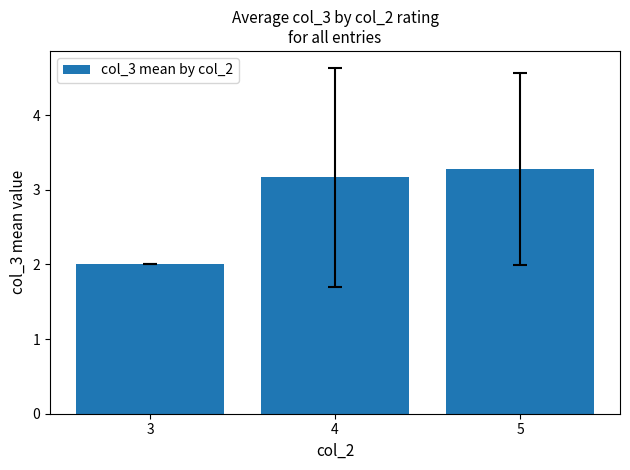

Reading left to right, what are all the values shown in this chart?

2.0	3.2	3.3